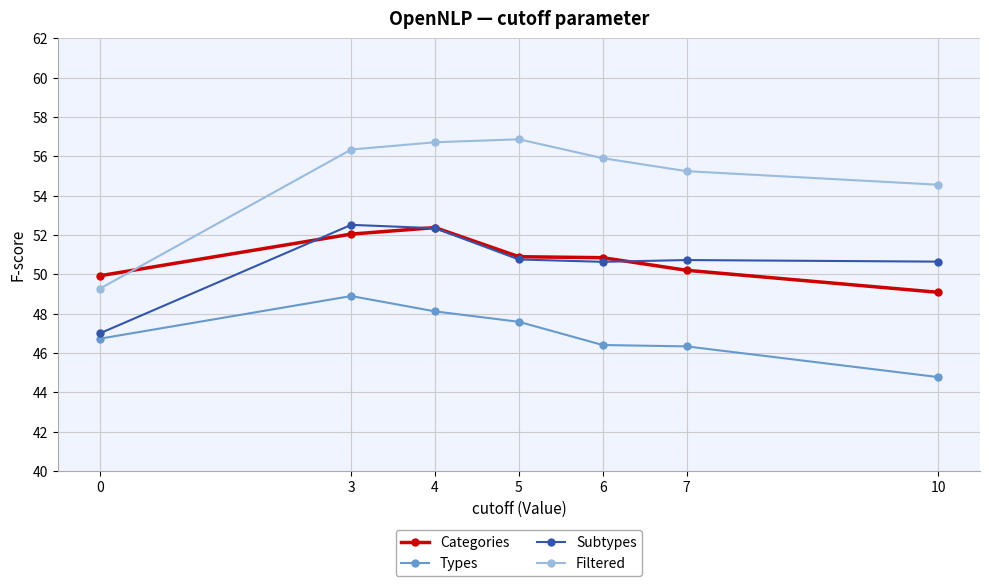

What is the greatest value displayed?

56.9